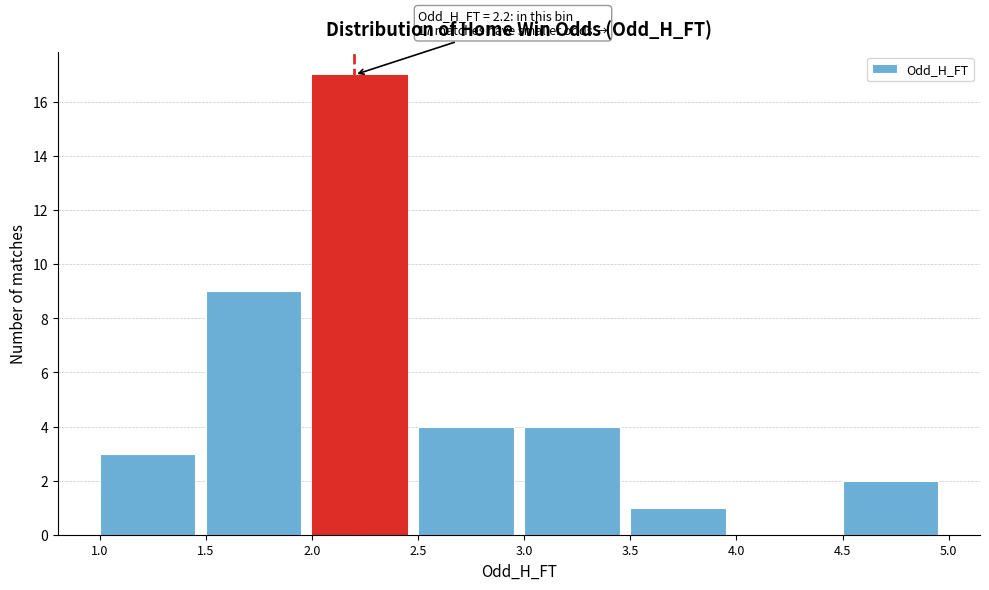

Over which range of the x-axis is the bar tallest?

2.0 to 2.5